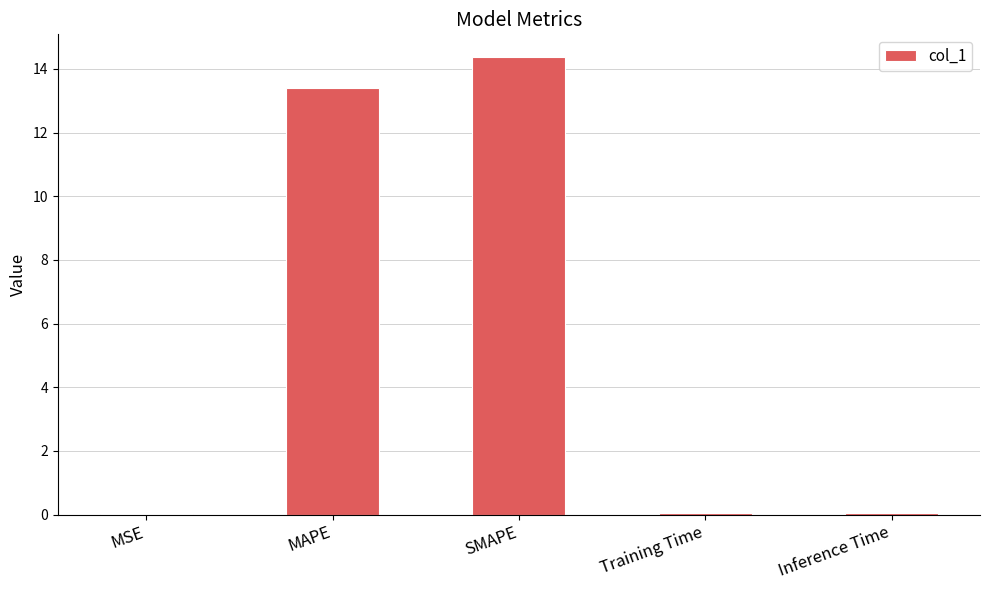

The value at MAPE is 18.2. True or false?

False